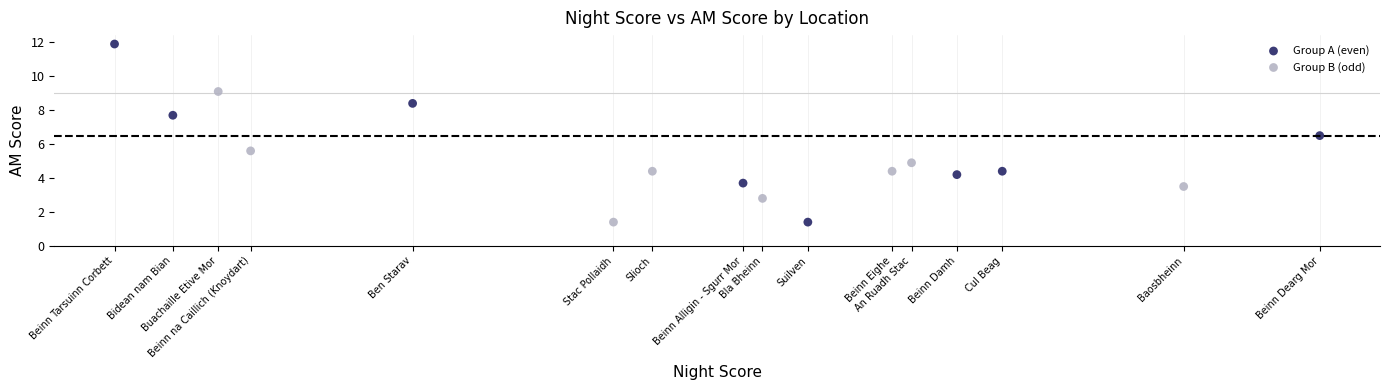

Which series has the widest spread of Y values?

Group A (even)